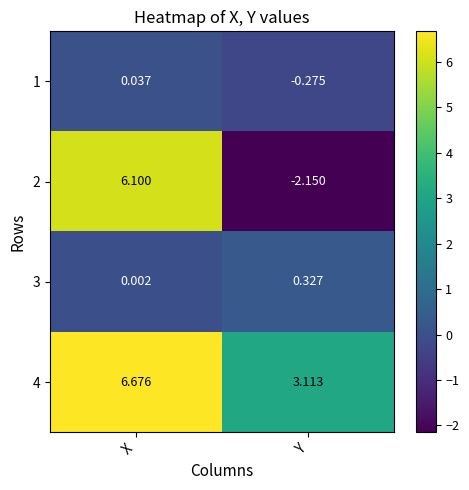

Which label corresponds to the smallest value in the chart?

Y